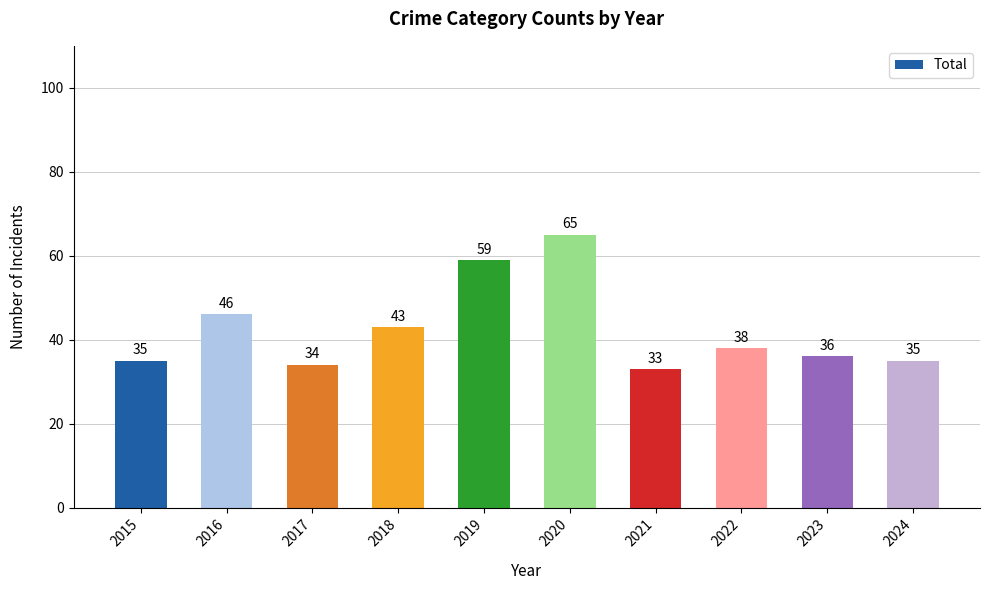

What is the ratio of the value at 2024 to the value at 2015?

1.0